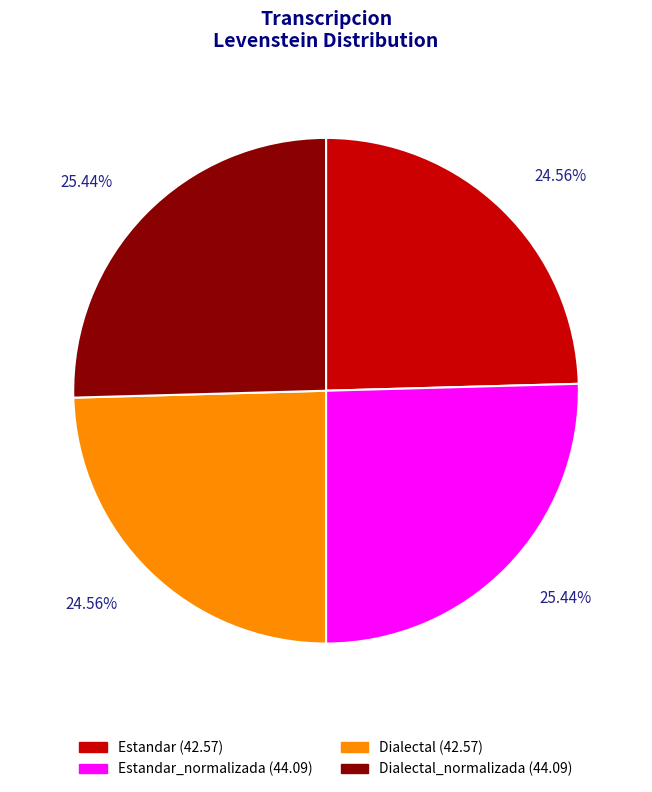

Does any single category account for the majority?

No